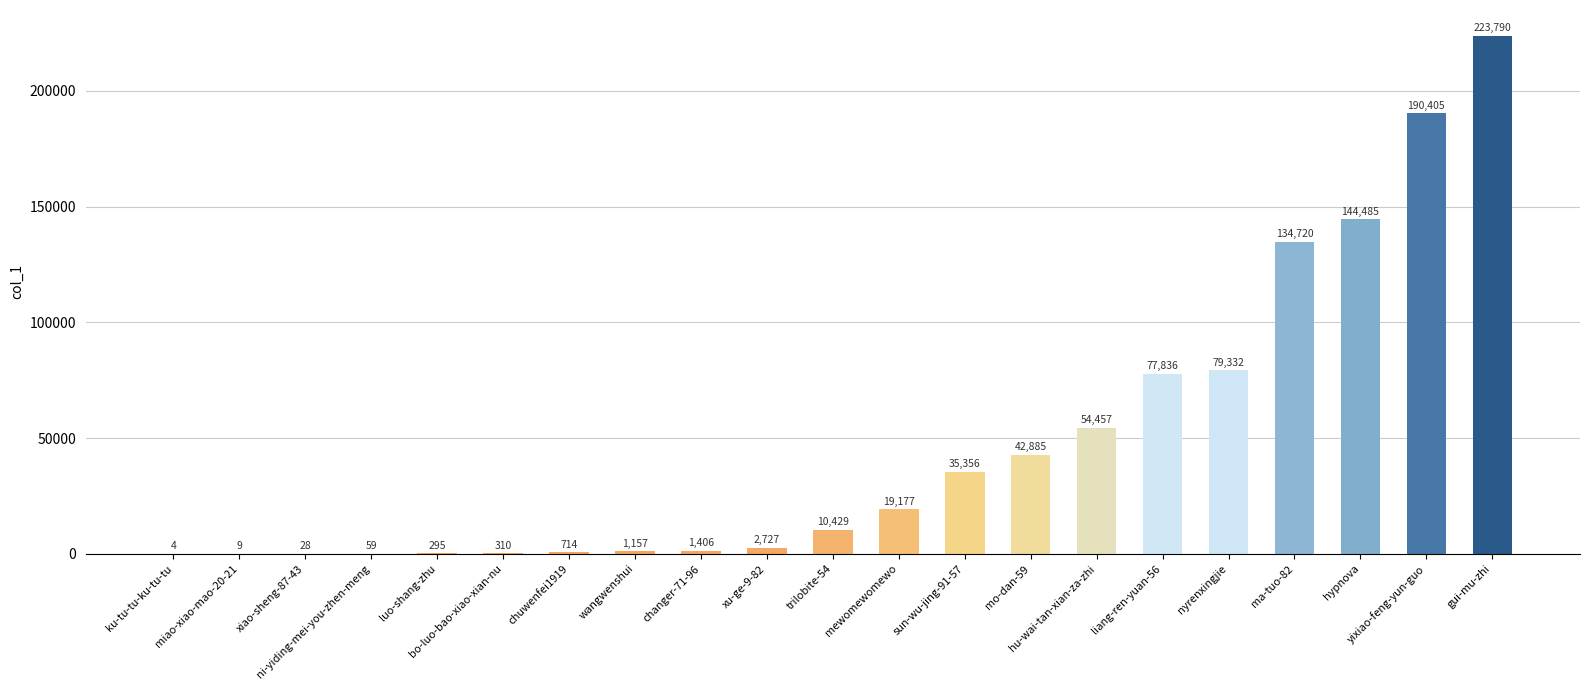

Reading left to right, extract all data points from this chart.

4	9	28	59	295	310	714	1157	1406	2727	10429	19177	35356	42885	54457	77836	79332	134720	144485	190405	223790